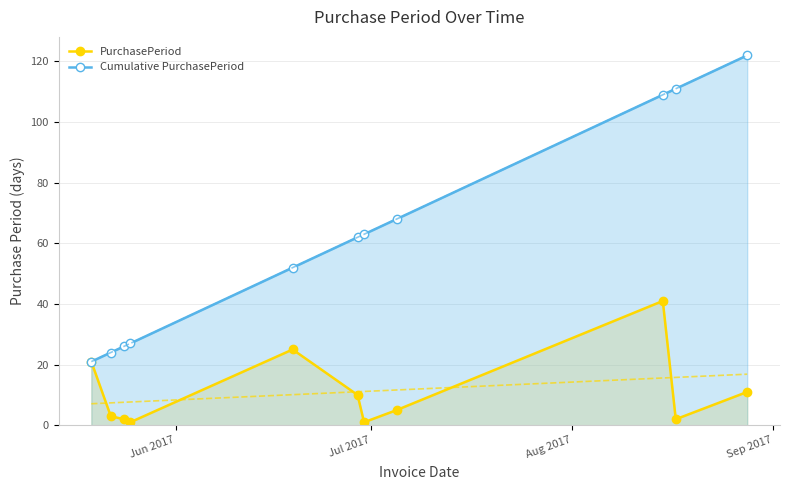

True or false: PurchasePeriod has more than 0 interior local peaks.

True